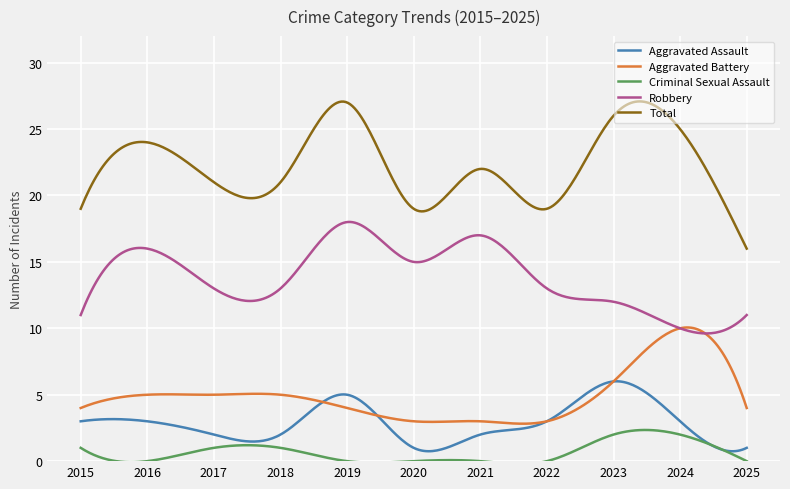

What is the maximum value shown in the chart?

27.1